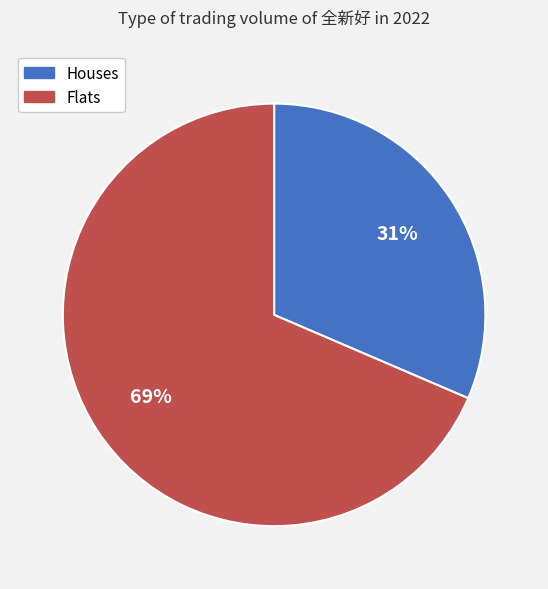

How many slices are in this pie chart?

2